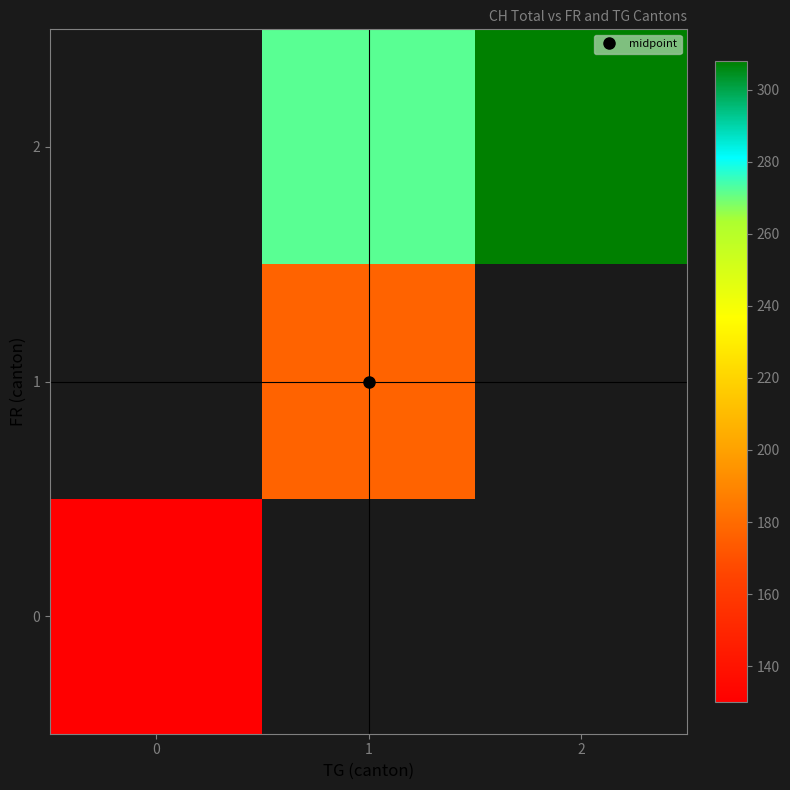

Which series has the widest spread of values?

row_0